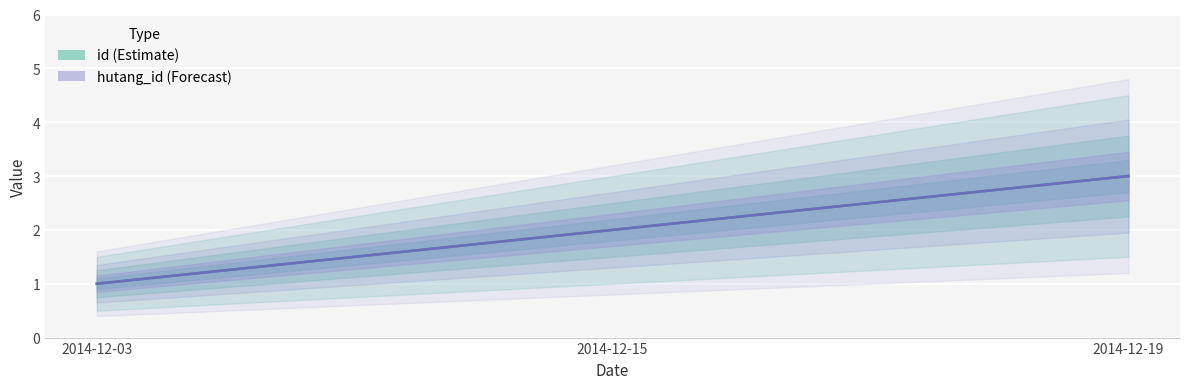

What is the total value across all series at 2014-12-19?

6